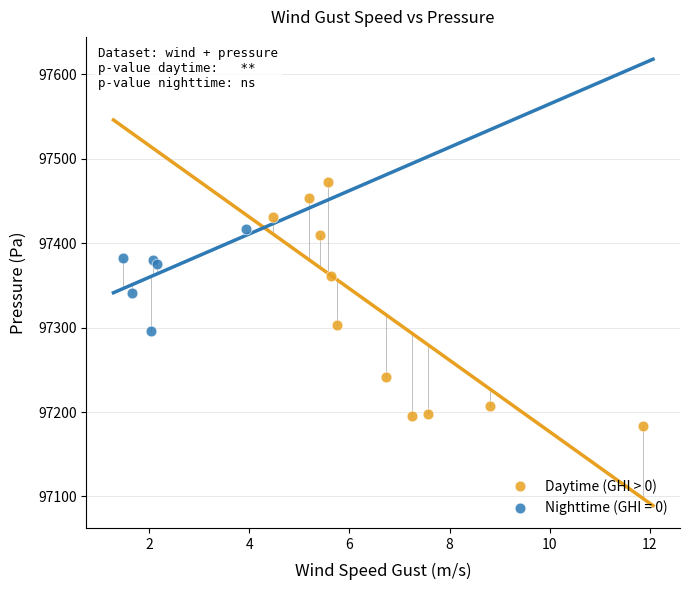

Which series reaches the maximum Y coordinate?

Daytime (GHI > 0)